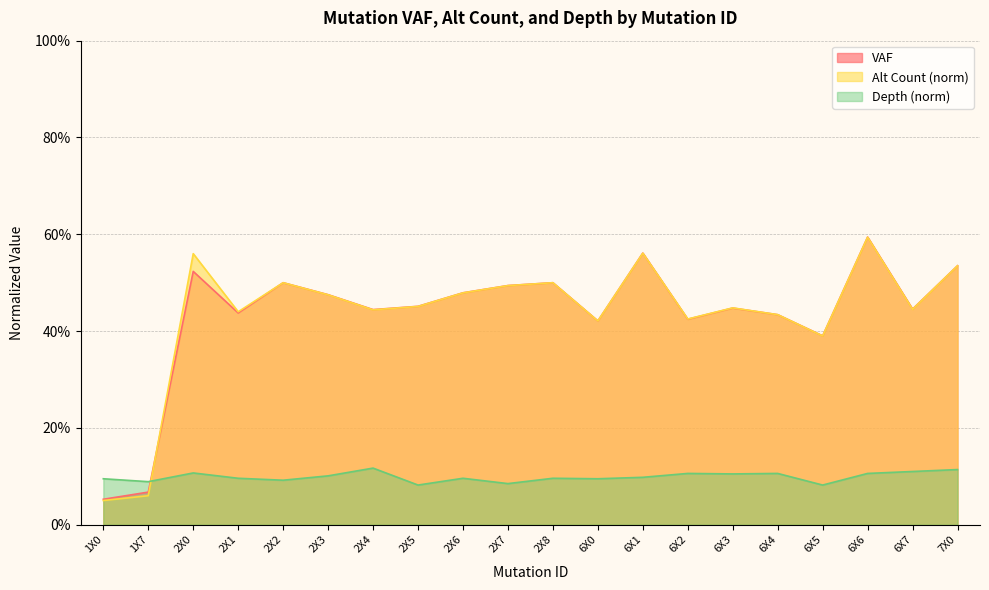

The value of vaf at 2X2 is 0.5. True or false?

True